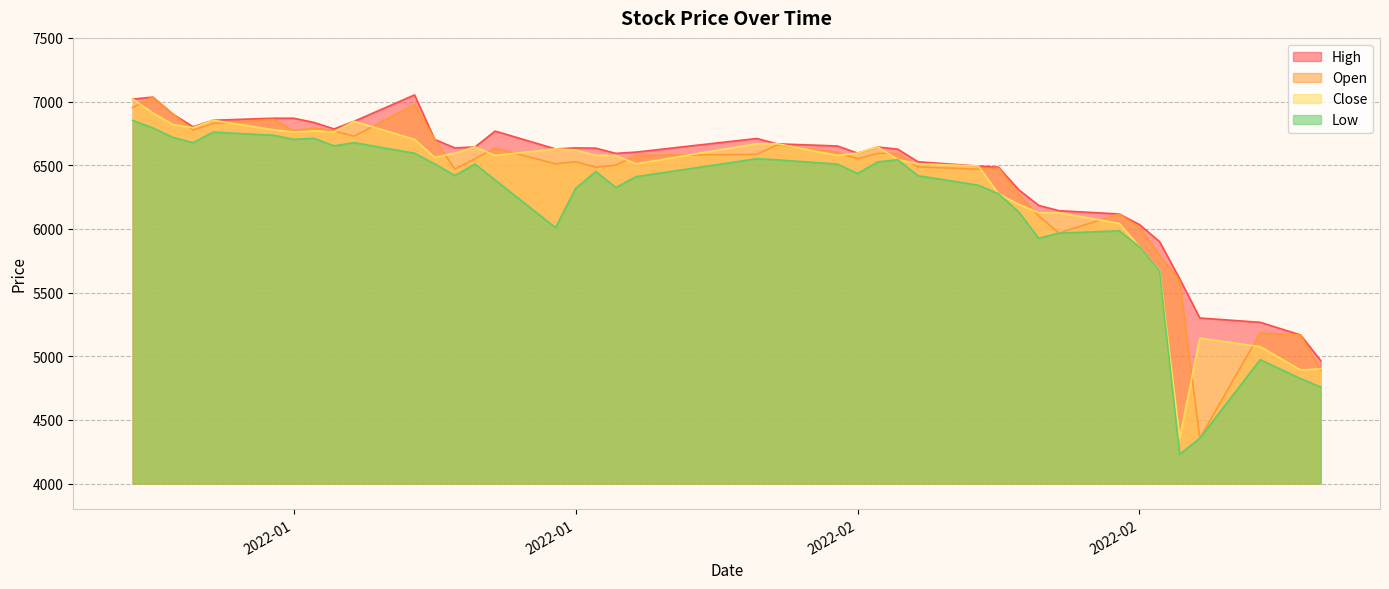

What is the greatest value displayed?

7052